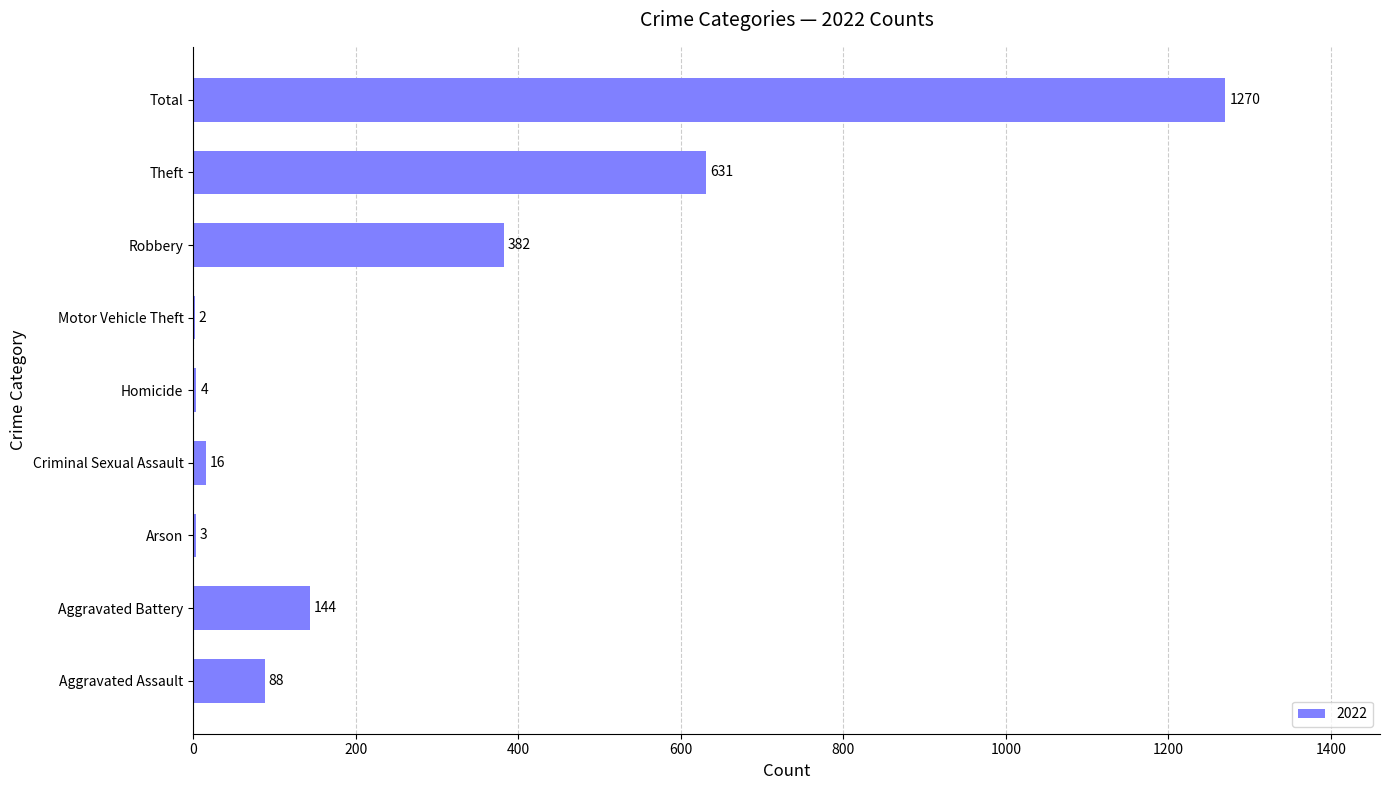

The chart shows a value of 152 at Aggravated Assault. True or false?

False